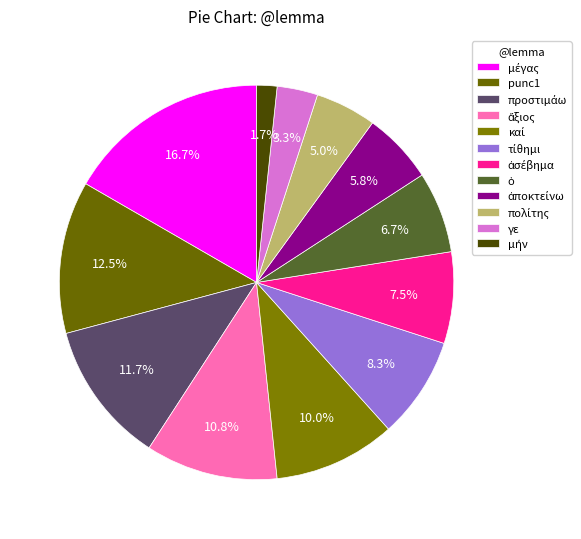

To the nearest percent, what percentage of the pie is προστιμάω?

12%